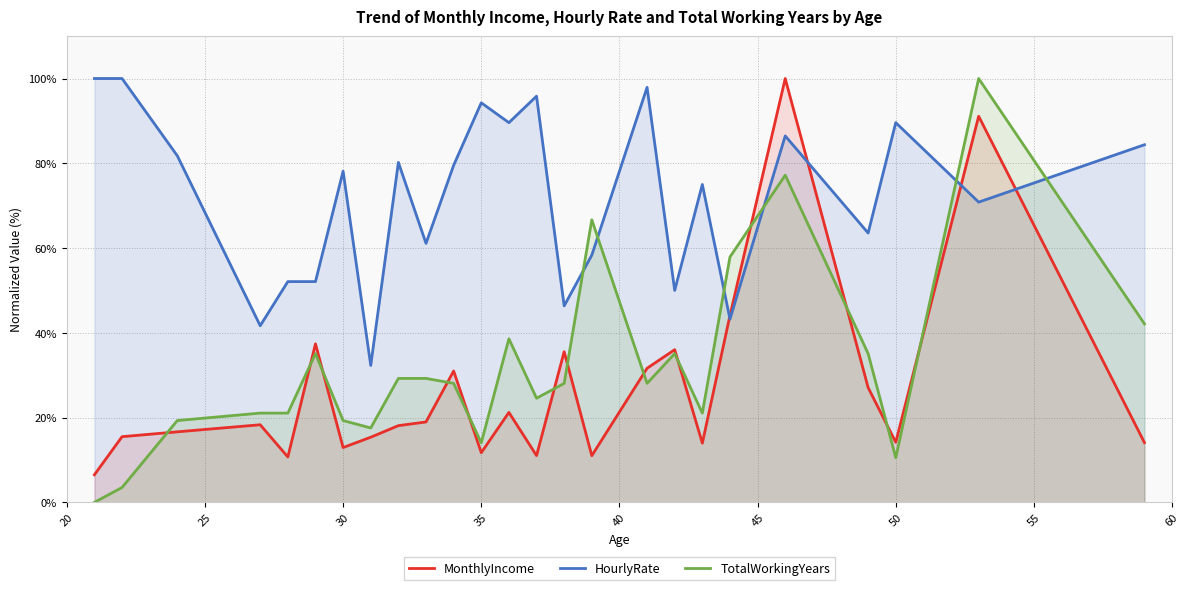

Which series has the widest spread of values?

TotalWorkingYears